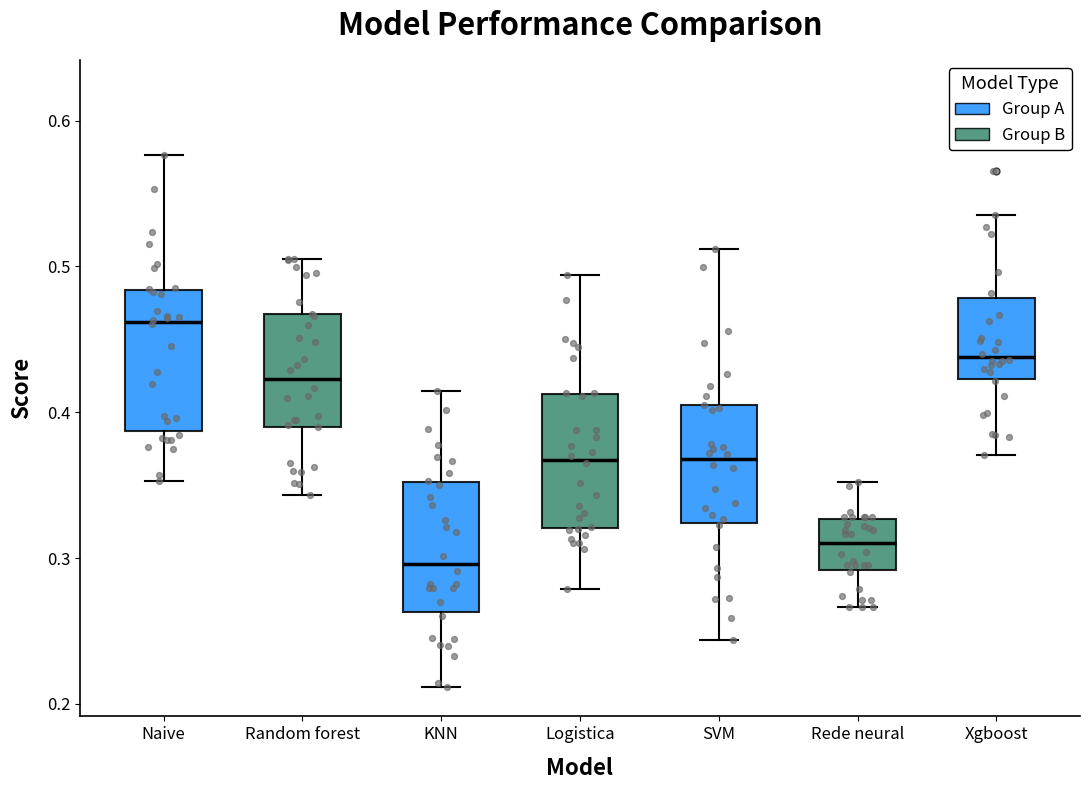

Where does the median line of the box for Naive sit on the y-axis? The values are not printed on the chart, so give them approximately, as read against the axis.

0.46